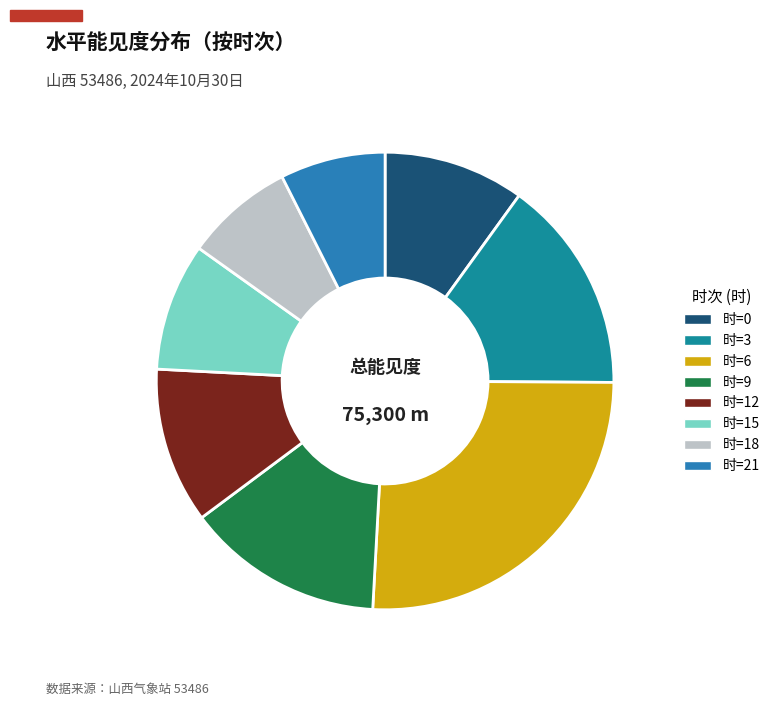

How many segments does this pie chart have?

8